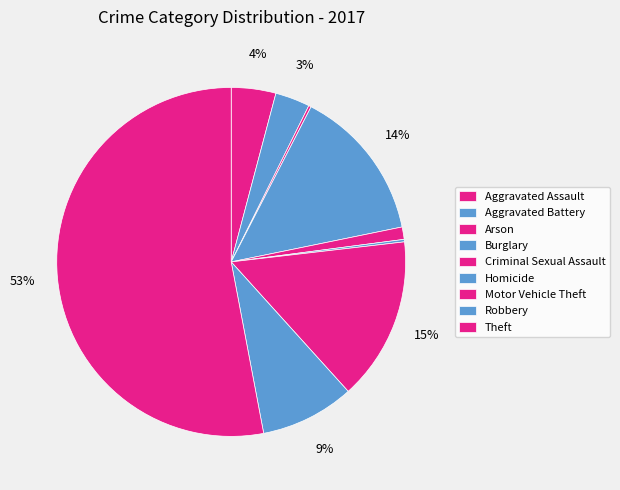

To the nearest percent, what is the difference between the largest and smallest slice percentages?

53%